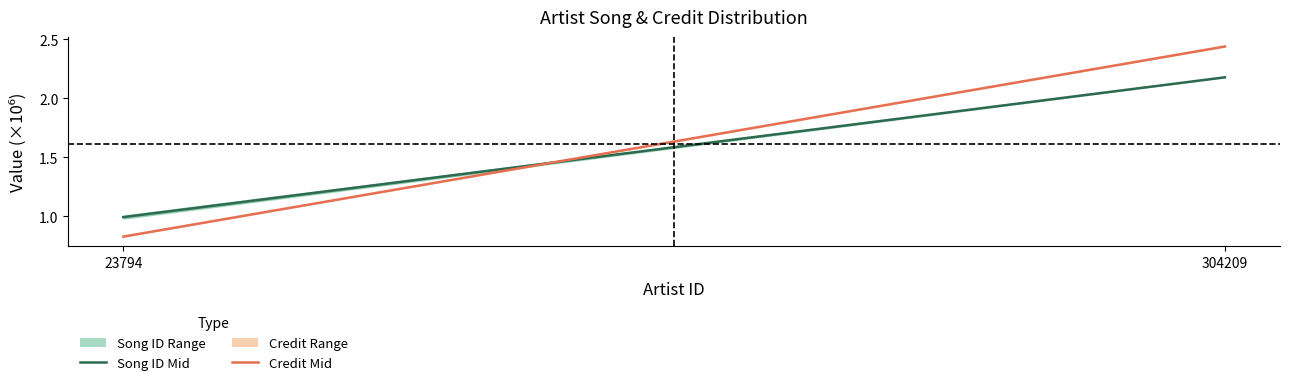

At 304209, list the series in order from largest to smallest.

Credit Mid, Song ID Mid